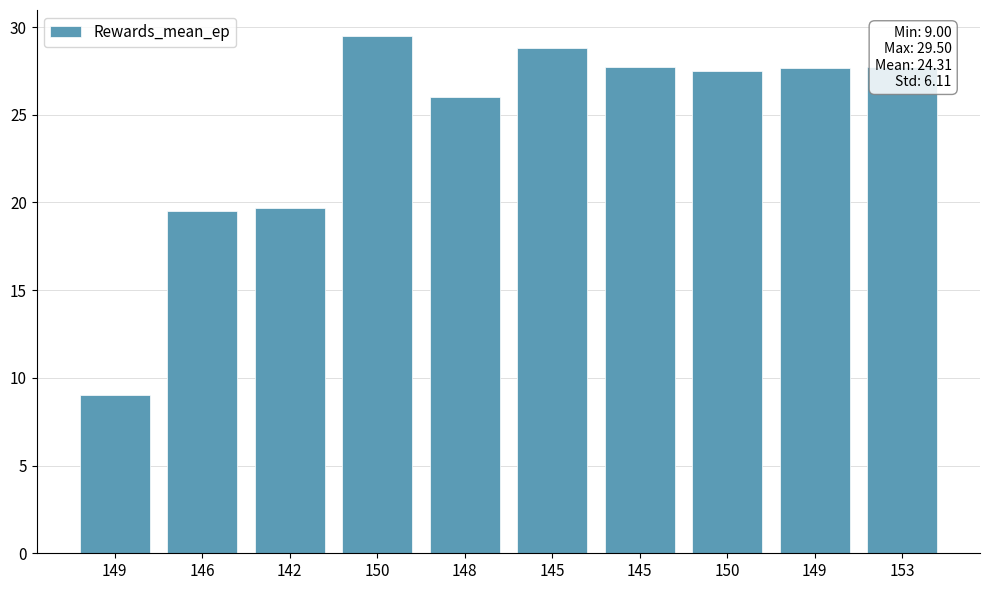

Rank the categories by value from lowest to highest.

149, 146, 142, 148, 150, 149, 153, 145, 145, 150